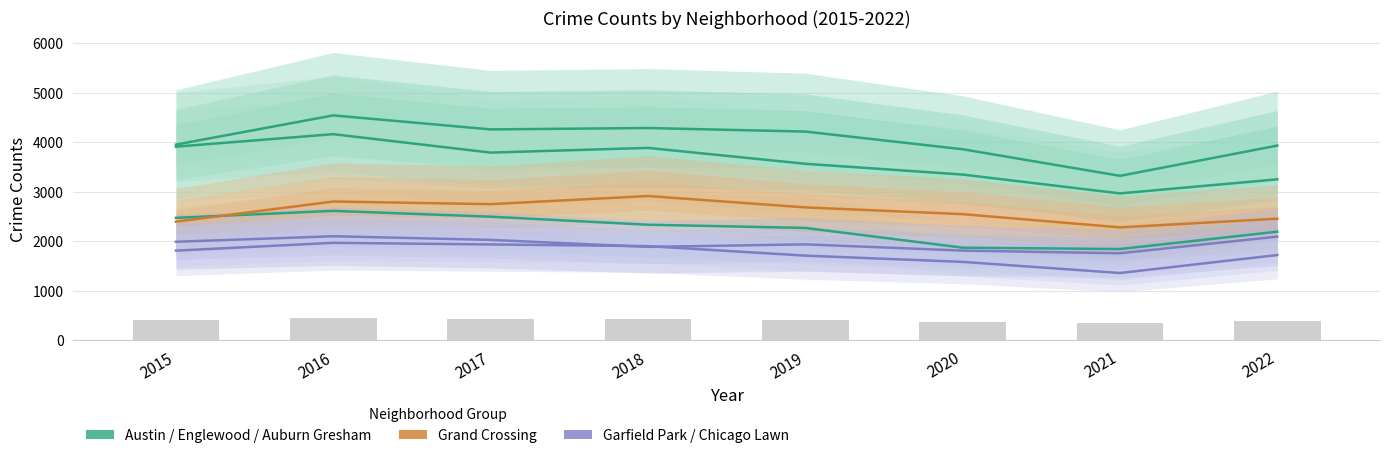

Reading left to right, extract all data points from this chart.

Austin: 3954	4544	4261	4289	4217	3860	3322	3934
Englewood: 3912	4165	3792	3887	3566	3348	2967	3252
Auburn Gresham: 2473	2614	2496	2334	2269	1870	1842	2193
Garfield Park: 2396	2803	2750	2914	2684	2548	2280	2456
Grand Crossing: 1989	2101	2027	1886	1937	1811	1757	2094
Chicago Lawn: 1810	1968	1935	1901	1709	1583	1358	1721